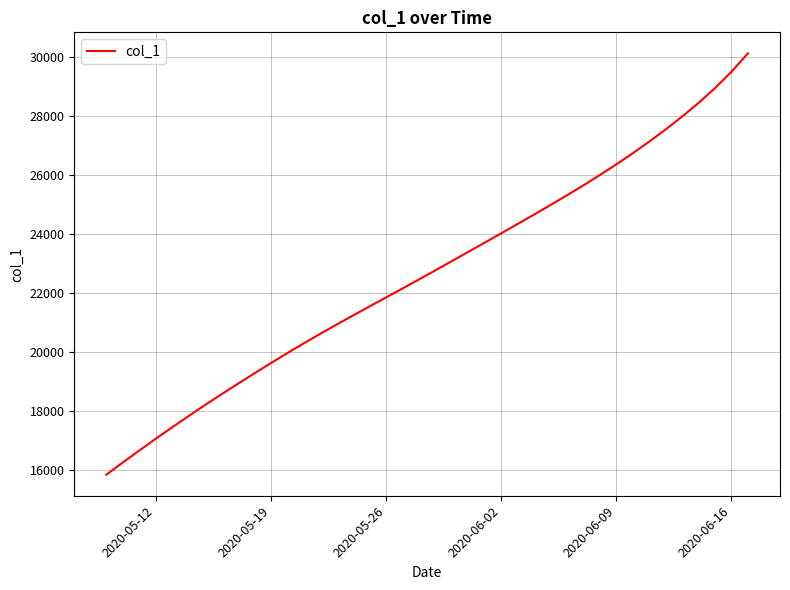

How many distinct data groups are displayed?

1